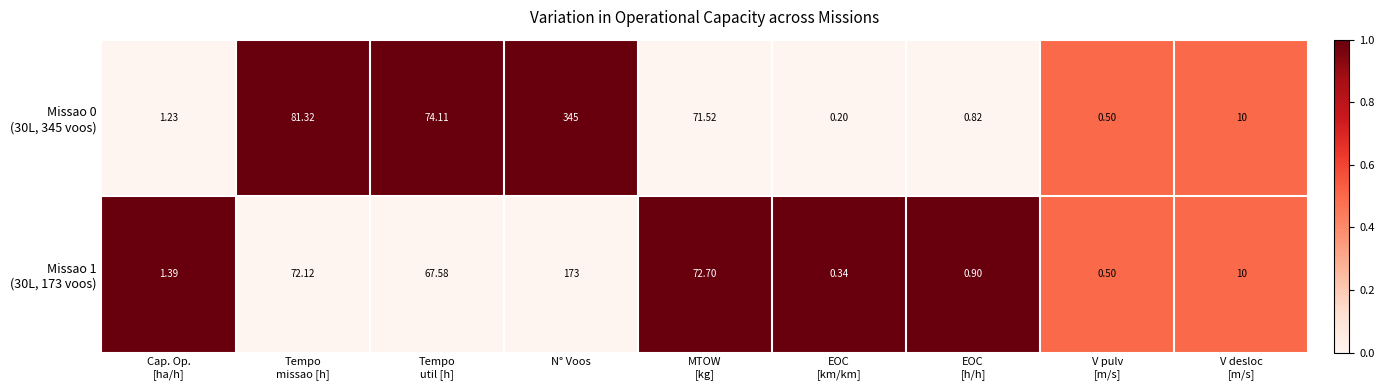

At which category is the sum across all series the highest?

N° Voos